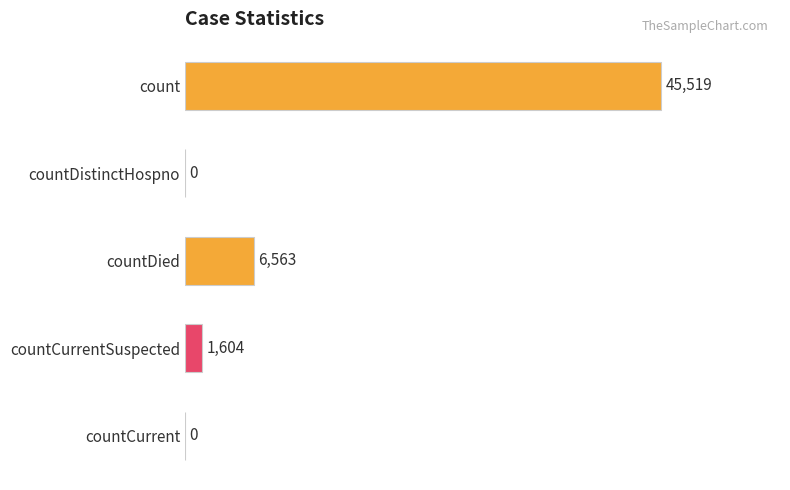

True or false: the data shows 0 at countDistinctHospno.

True